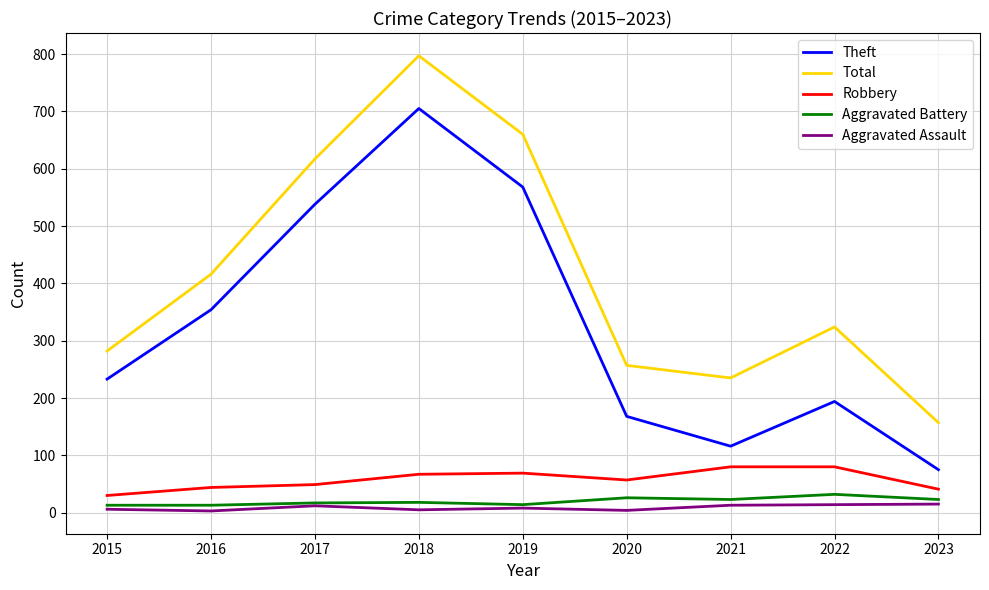

Count the number of data series in this chart.

5